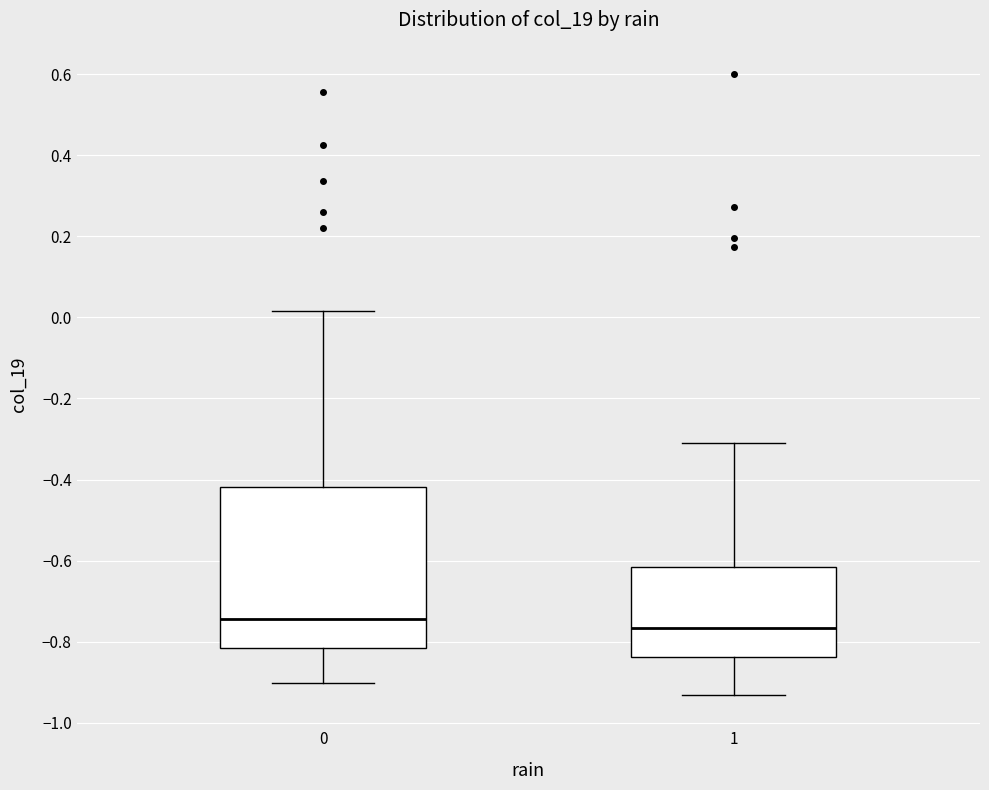

Reading left to right, transcribe this box plot: for each box, give where its median line is, the range the box spans, and where its two whiskers end, as read against the y-axis. The values are not printed on the chart, so give them approximately, as read against the axis.

0: median -0.74, box -0.82 to -0.42, whiskers -0.90 to 0.02
1: median -0.76, box -0.84 to -0.62, whiskers -0.94 to -0.30